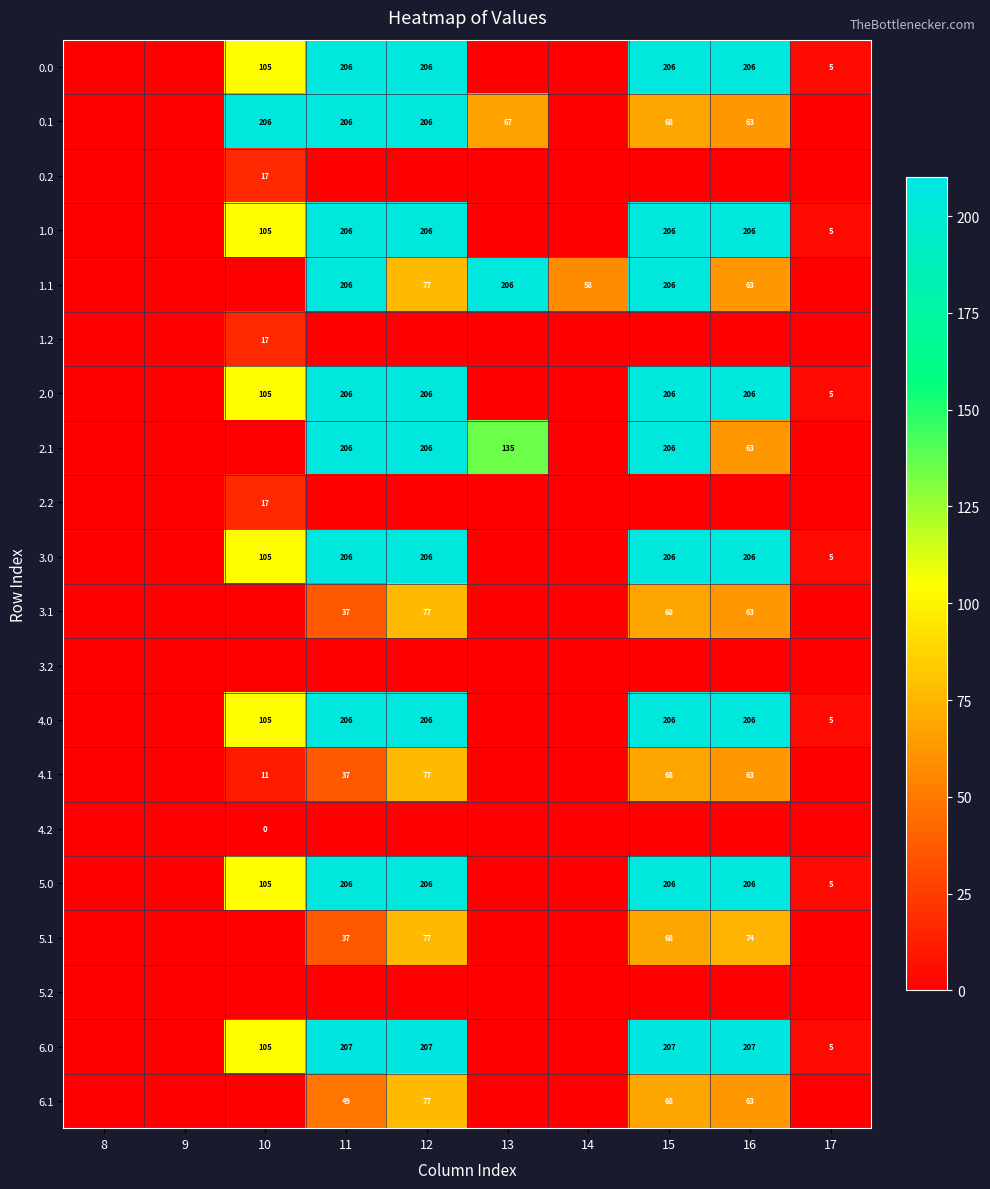

The 6.1 series shows 29 at 15. True or false?

False